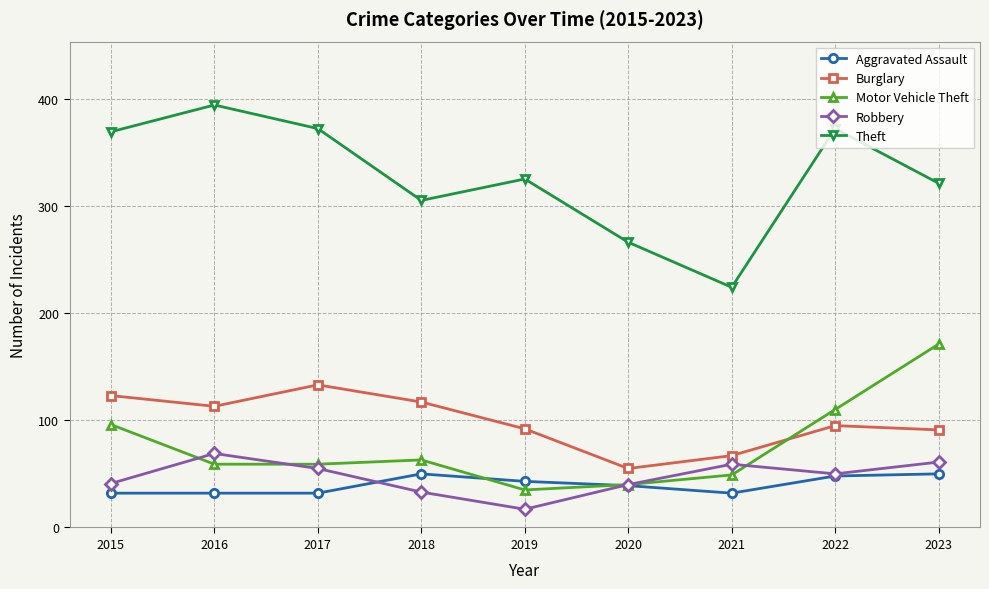

Where is the first local minimum for Burglary?

2016